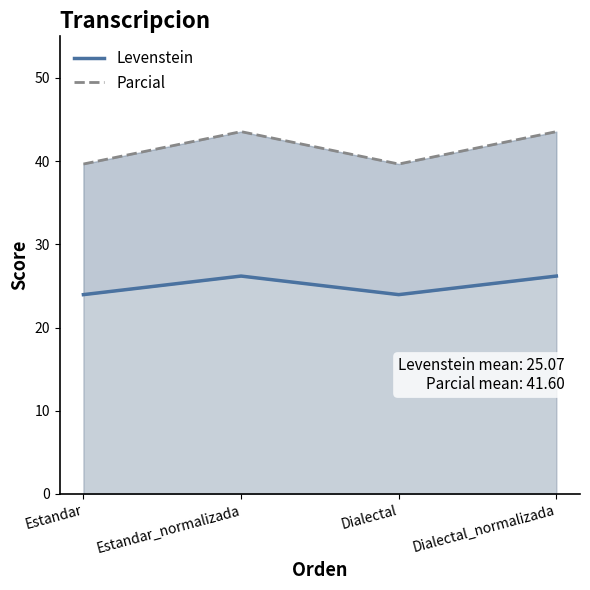

The value of Levenstein at Estandar is 32.1. True or false?

False